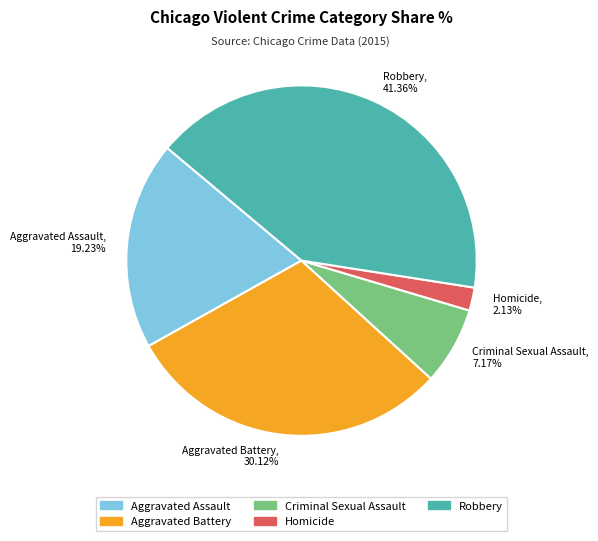

To the nearest percent, what is the difference between the largest and smallest slice percentages?

39%